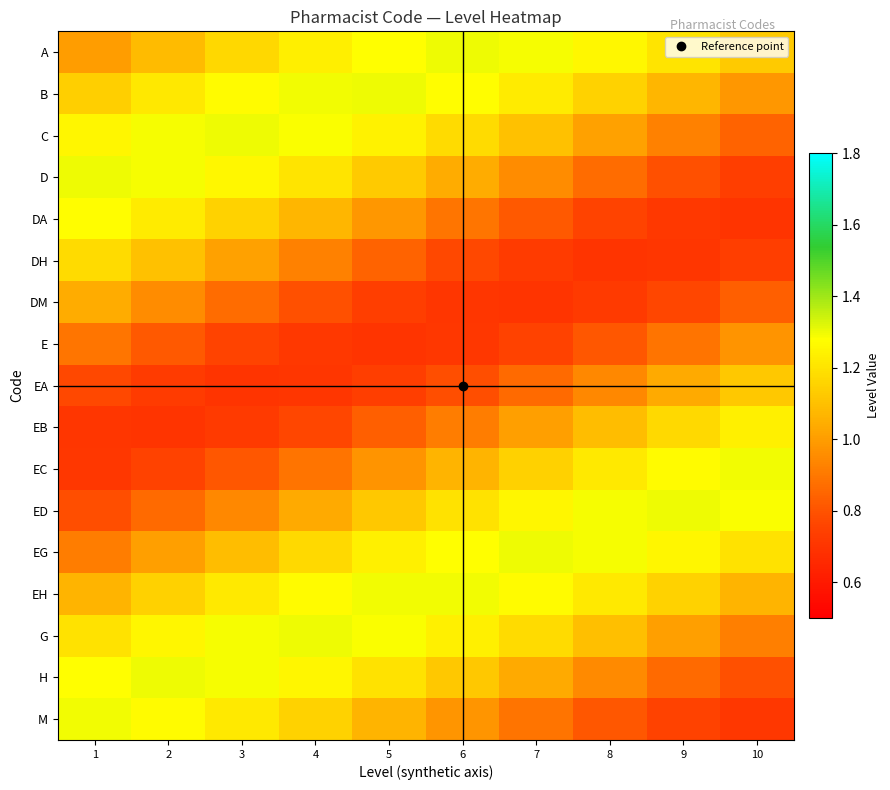

Reading right to left, extract all data points from this chart.

A: 10=1.1	9=1.2	8=1.3	7=1.3	6=1.3	5=1.3	4=1.2	3=1.2	2=1.1	1=1.0
B: 10=1.0	9=1.1	8=1.2	7=1.2	6=1.3	5=1.3	4=1.3	3=1.3	2=1.2	1=1.1
C: 10=0.8	9=0.9	8=1.0	7=1.1	6=1.2	5=1.2	4=1.3	3=1.3	2=1.3	1=1.3
D: 10=0.7	9=0.8	8=0.9	7=1.0	6=1.0	5=1.1	4=1.2	3=1.3	2=1.3	1=1.3
DA: 10=0.7	9=0.7	8=0.8	7=0.8	6=0.9	5=1.0	4=1.1	3=1.2	2=1.2	1=1.3
DH: 10=0.7	9=0.7	8=0.7	7=0.7	6=0.8	5=0.8	4=0.9	3=1.0	2=1.1	1=1.2
DM: 10=0.8	9=0.8	8=0.7	7=0.7	6=0.7	5=0.7	4=0.8	3=0.9	2=1.0	1=1.0
E: 10=1.0	9=0.9	8=0.8	7=0.8	6=0.7	5=0.7	4=0.7	3=0.8	2=0.8	1=0.9
EA: 10=1.1	9=1.0	8=0.9	7=0.9	6=0.8	5=0.7	4=0.7	3=0.7	2=0.7	1=0.8
EB: 10=1.2	9=1.2	8=1.1	7=1.0	6=0.9	5=0.8	4=0.8	3=0.7	2=0.7	1=0.7
EC: 10=1.3	9=1.3	8=1.2	7=1.1	6=1.1	5=1.0	4=0.9	3=0.8	2=0.8	1=0.7
ED: 10=1.3	9=1.3	8=1.3	7=1.3	6=1.2	5=1.1	4=1.0	3=0.9	2=0.9	1=0.8
EG: 10=1.2	9=1.3	8=1.3	7=1.3	6=1.3	5=1.2	4=1.2	3=1.1	2=1.0	1=0.9
EH: 10=1.1	9=1.2	8=1.2	7=1.3	6=1.3	5=1.3	4=1.3	3=1.2	2=1.1	1=1.1
G: 10=0.9	9=1.0	8=1.1	7=1.2	6=1.2	5=1.3	4=1.3	3=1.3	2=1.3	1=1.2
H: 10=0.8	9=0.9	8=0.9	7=1.0	6=1.1	5=1.2	4=1.3	3=1.3	2=1.3	1=1.3
M: 10=0.7	9=0.8	8=0.8	7=0.9	6=1.0	5=1.1	4=1.2	3=1.2	2=1.3	1=1.3